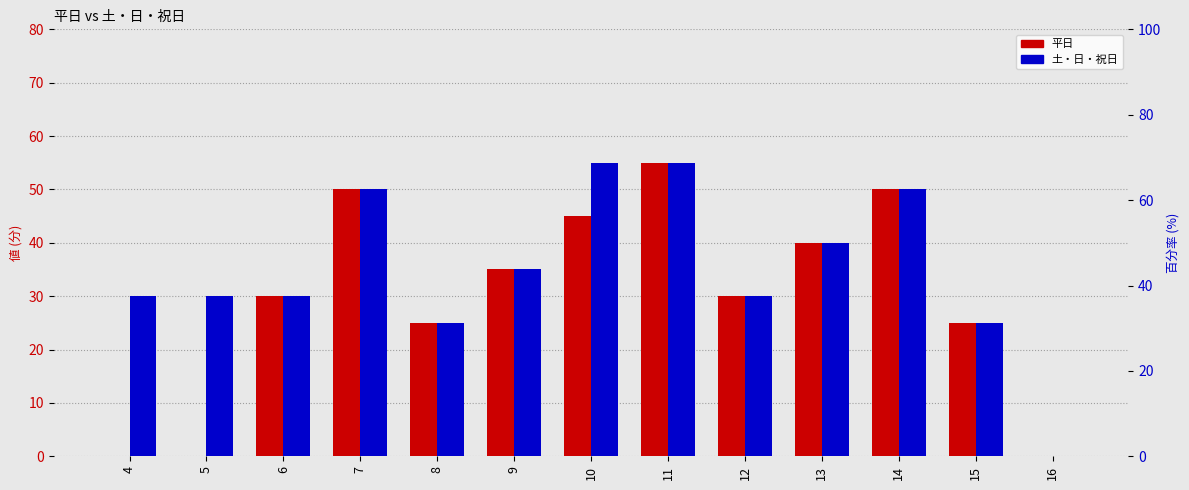

What is the value of the 平日 bar at the 3rd from the left?

30